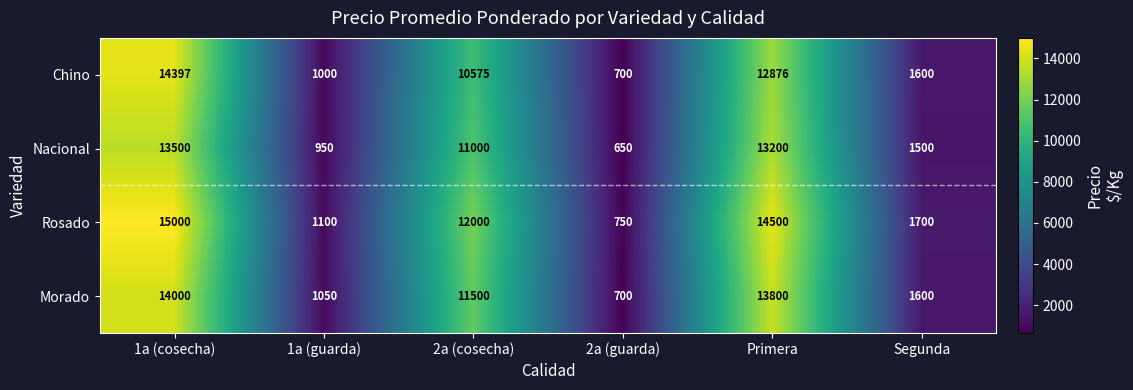

What is the sum of all Rosado values?

45050